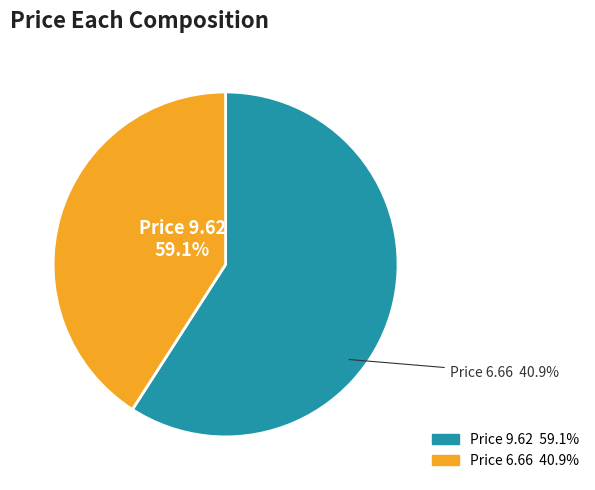

True or false: QTY=2 (Price 9.62) accounts for 66% of the total.

False